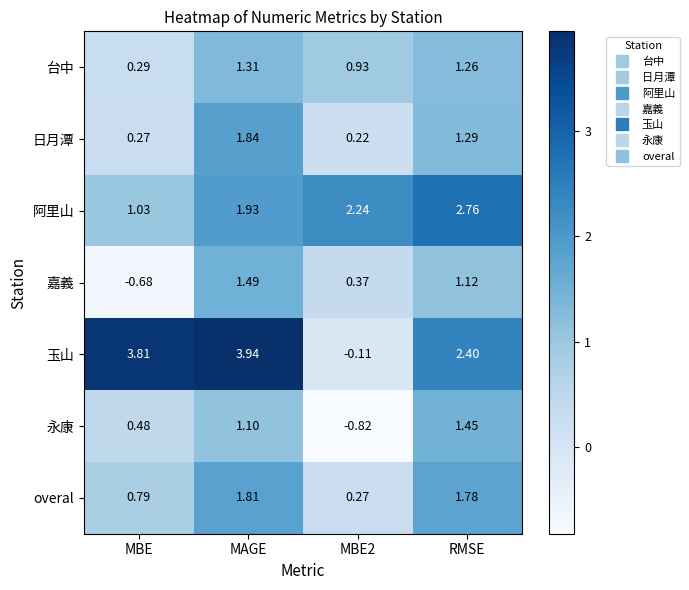

Rank the series at MAGE from lowest to highest value.

永康, 台中, 嘉義, overal, 日月潭, 阿里山, 玉山